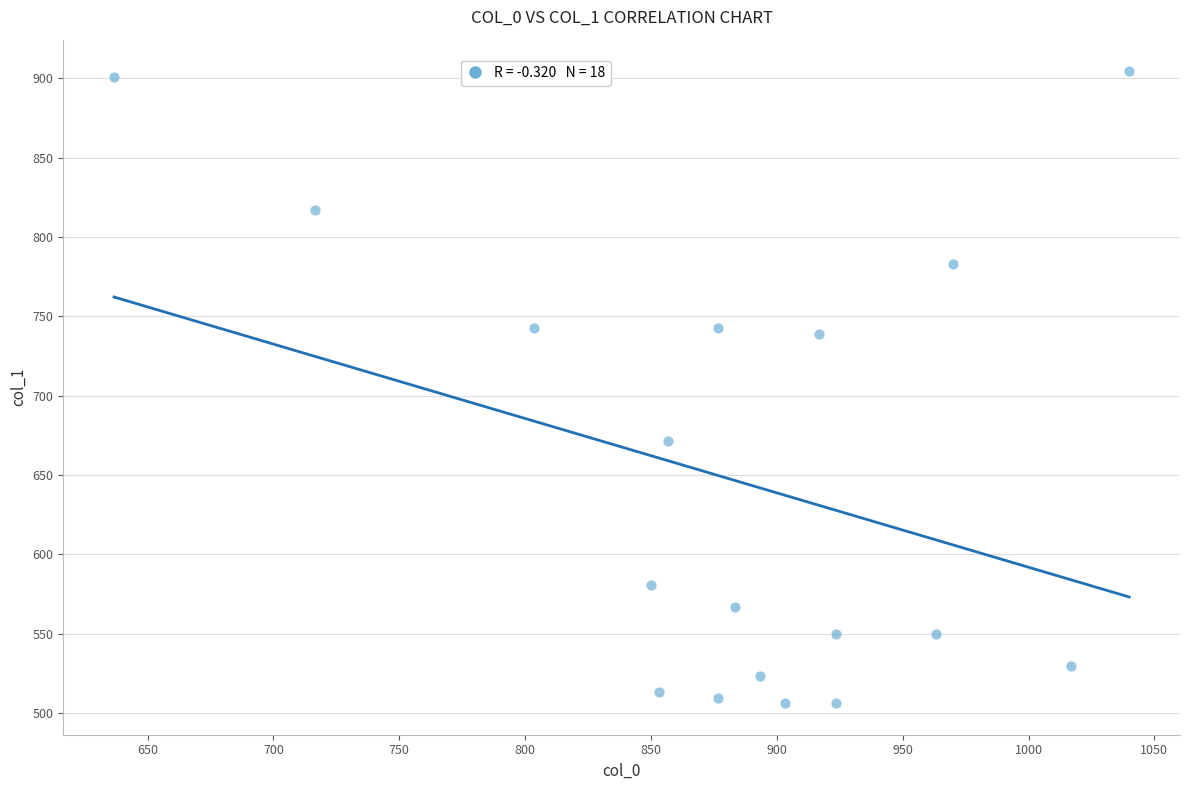

What is the range of X values (max minus min)?

403.3